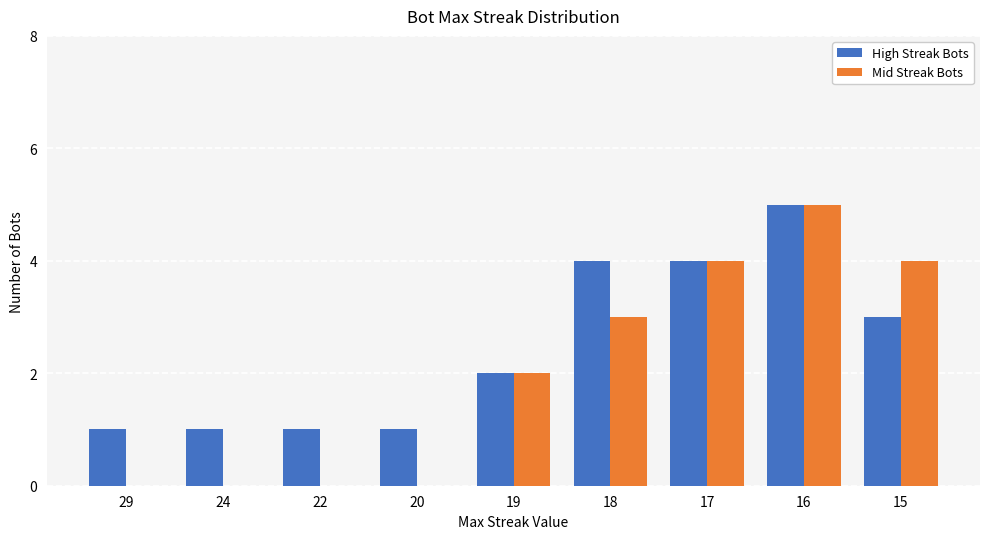

Is it true that Mid Streak Bots equals 2 at 22?

False